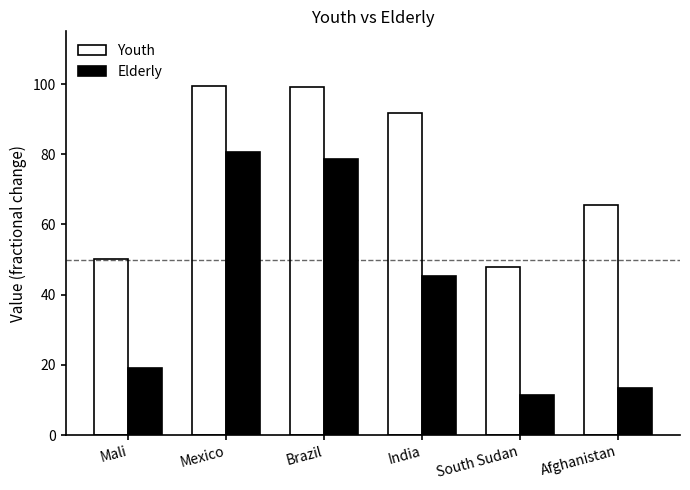

Which series has the largest total across all categories?

Youth